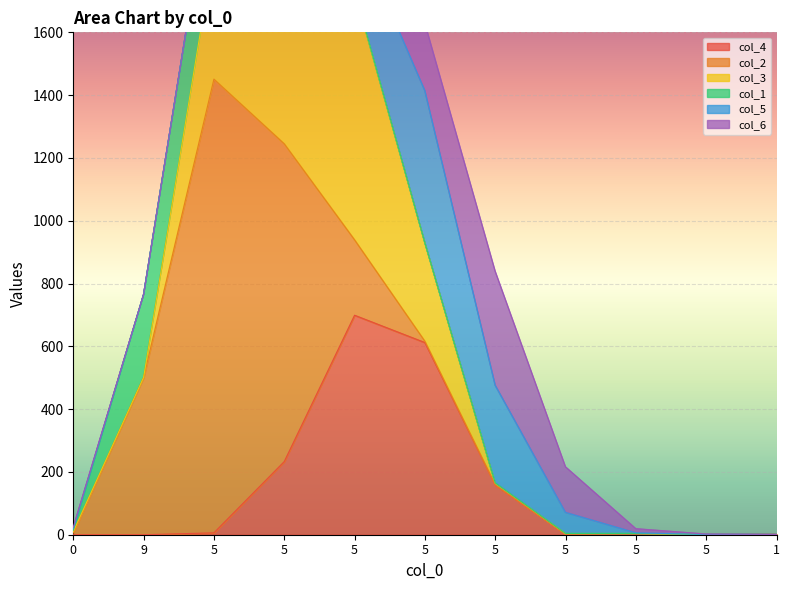

True or false: col_5 and col_3 cross at least once.

True